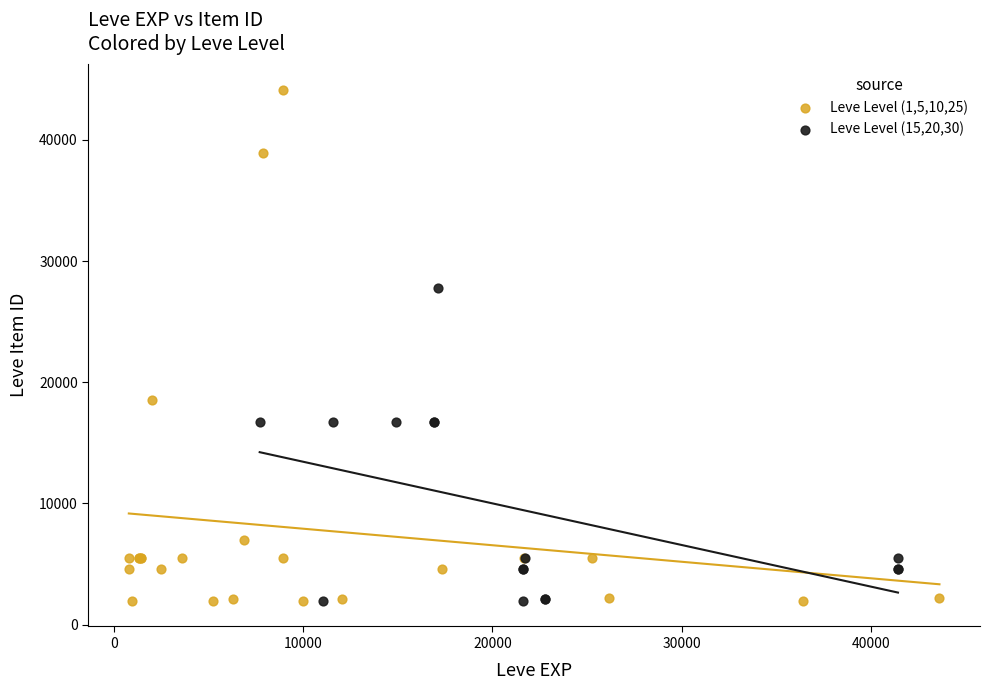

Which series contains the highest Y value?

Leve Level (1,5,10,25)